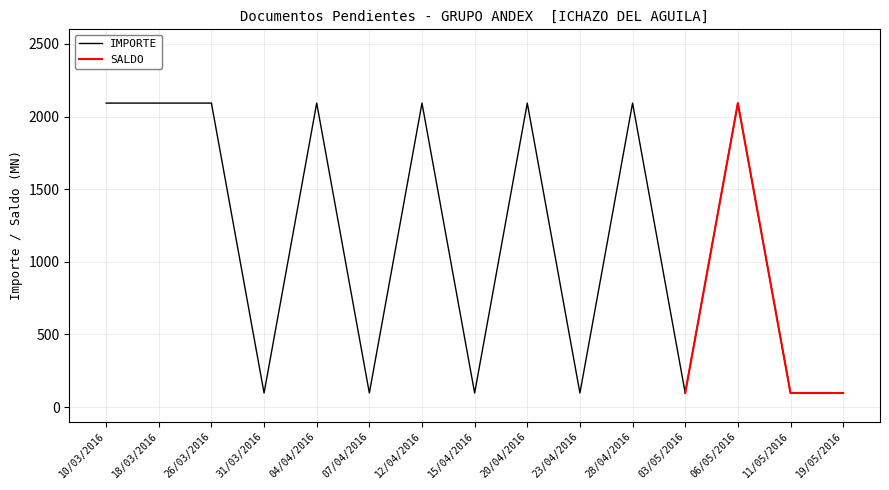

The value of IMPORTE at 31/03/2016 is 97.3. True or false?

True